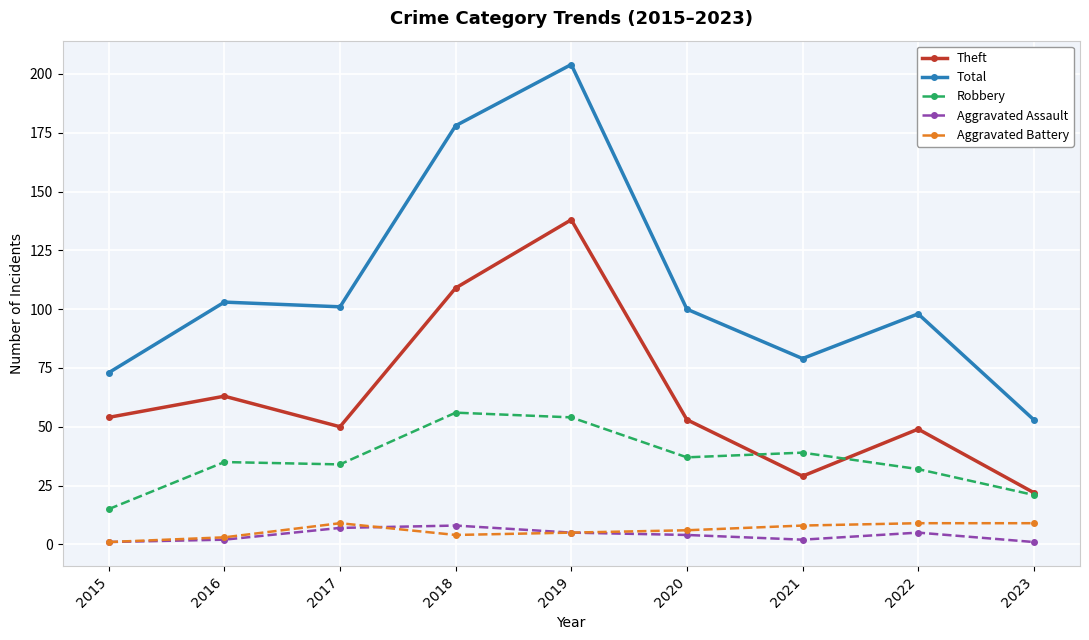

What is the sum of all Theft values?

567